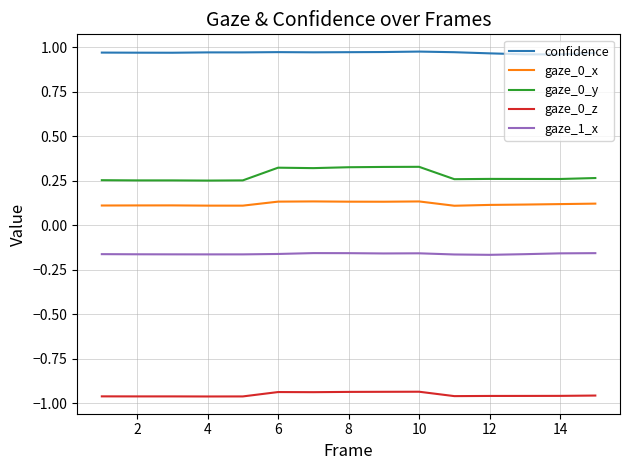

Which series has the largest range (max minus min)?

gaze_0_y